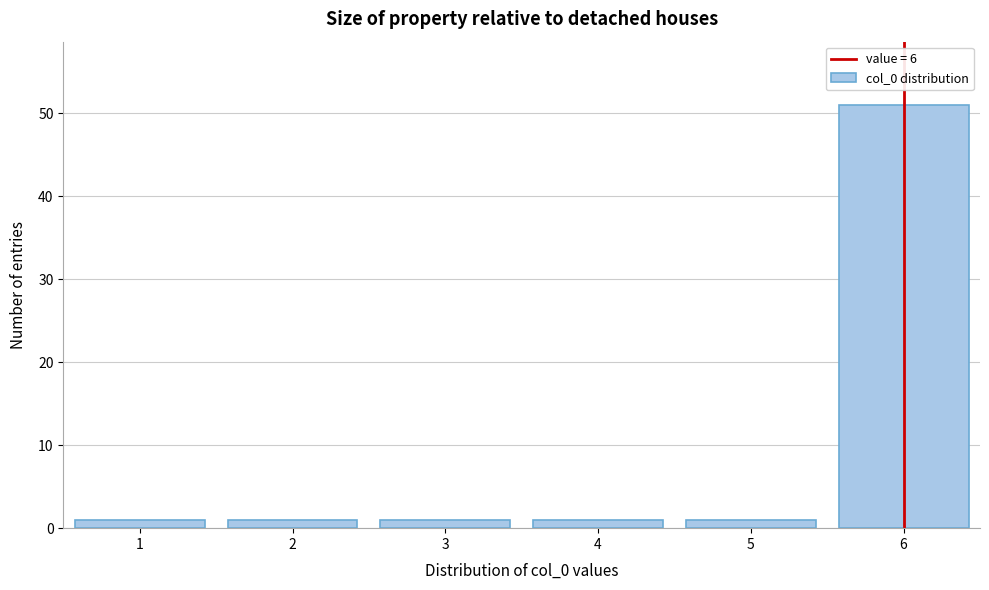

Reading right to left, what are all the values shown in this chart?

51	1	1	1	1	1